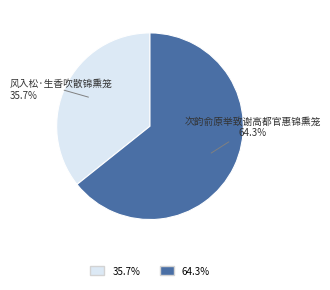

How many segments does this pie chart have?

2